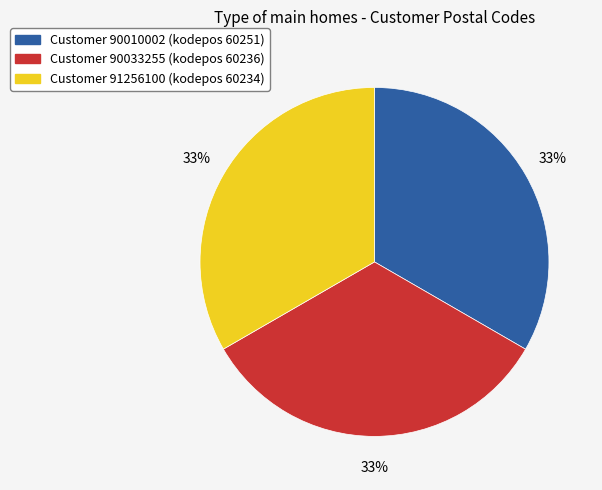

To the nearest percent, what is the average slice percentage?

33%